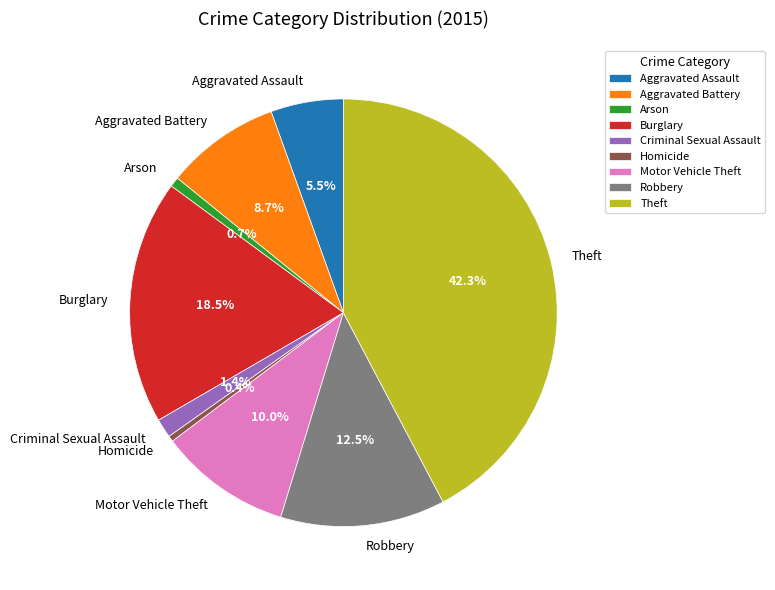

Count the number of slices in the pie.

9